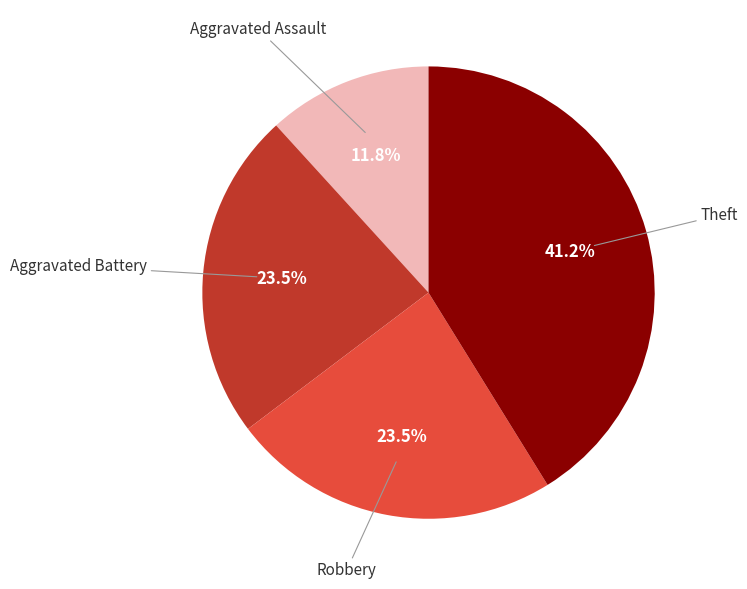

Is there a majority slice in this chart?

No